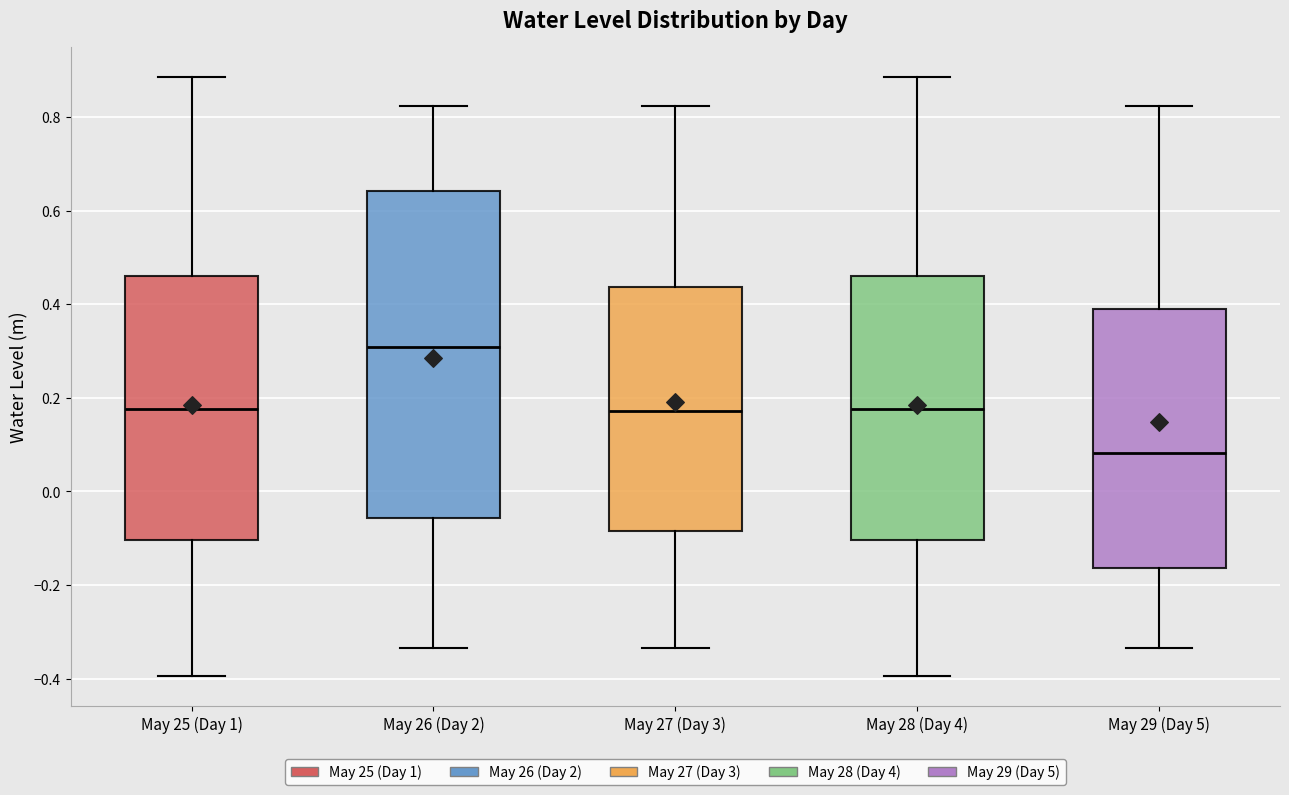

Reading left to right, read every box against the y-axis: the position of its median line, the range the box covers, and the ends of its whiskers. The values are not printed on the chart, so give them approximately, as read against the axis.

May 25 (Day 1): median 0.18, box -0.10 to 0.46, whiskers -0.40 to 0.88
May 26 (Day 2): median 0.30, box -0.06 to 0.64, whiskers -0.34 to 0.82
May 27 (Day 3): median 0.18, box -0.08 to 0.44, whiskers -0.34 to 0.82
May 28 (Day 4): median 0.18, box -0.10 to 0.46, whiskers -0.40 to 0.88
May 29 (Day 5): median 0.08, box -0.16 to 0.38, whiskers -0.34 to 0.82